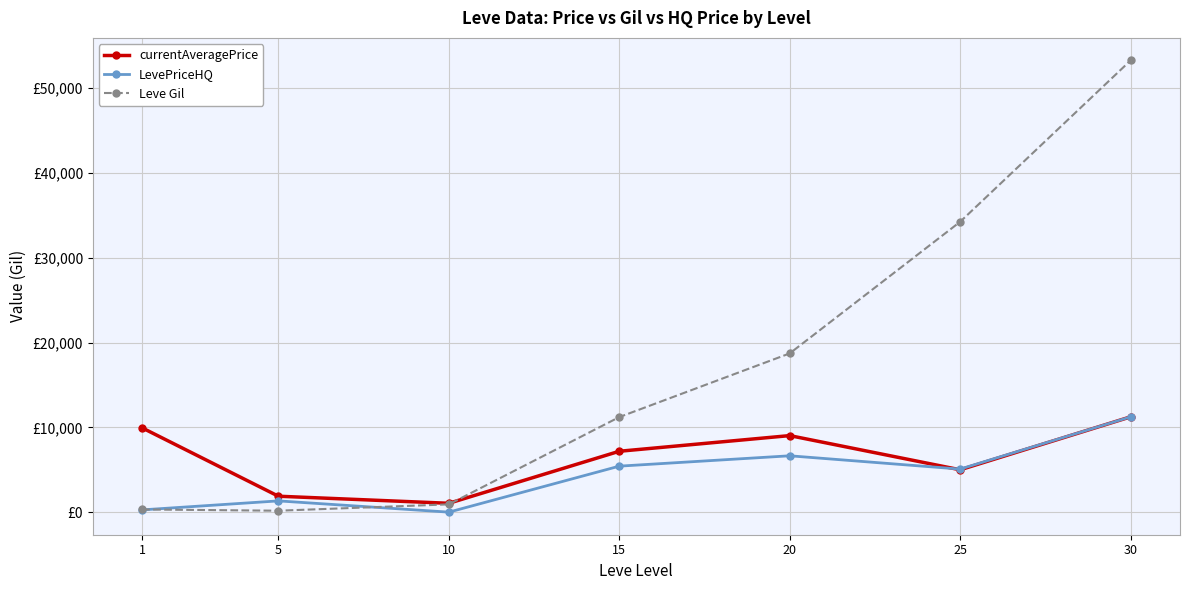

Reading left to right, transcribe all the data shown in this chart.

currentAveragePrice: 9957.2	1907.5	1075.0	7199.4	9042.7	5019.0	11250.2
LevePriceHQ: 298.9	1357.4	33.3	5447.1	6666.3	5100.2	11250.2
Leve Gil: 349.8	201.7	949.8	11223.3	18720.0	34211.7	53202.5